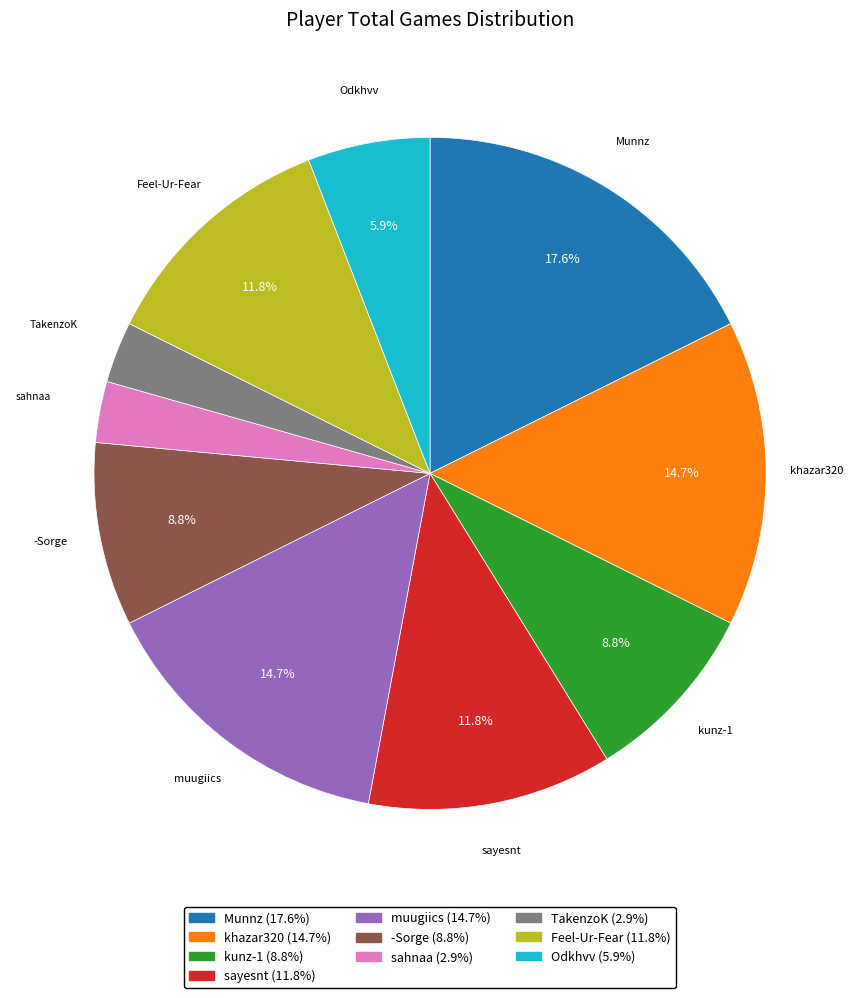

Does any single category account for the majority?

No